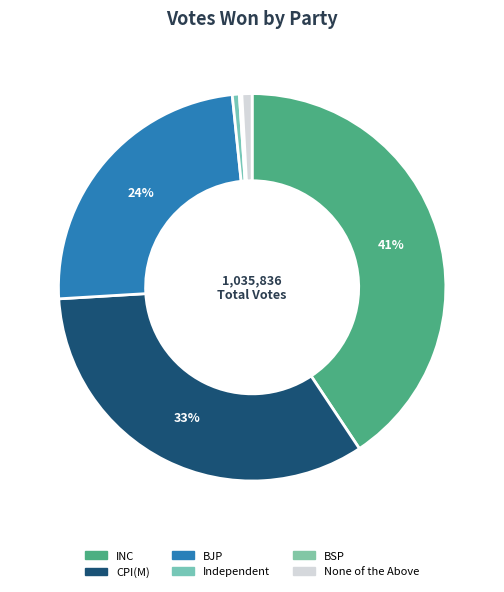

How many segments does this pie chart have?

6